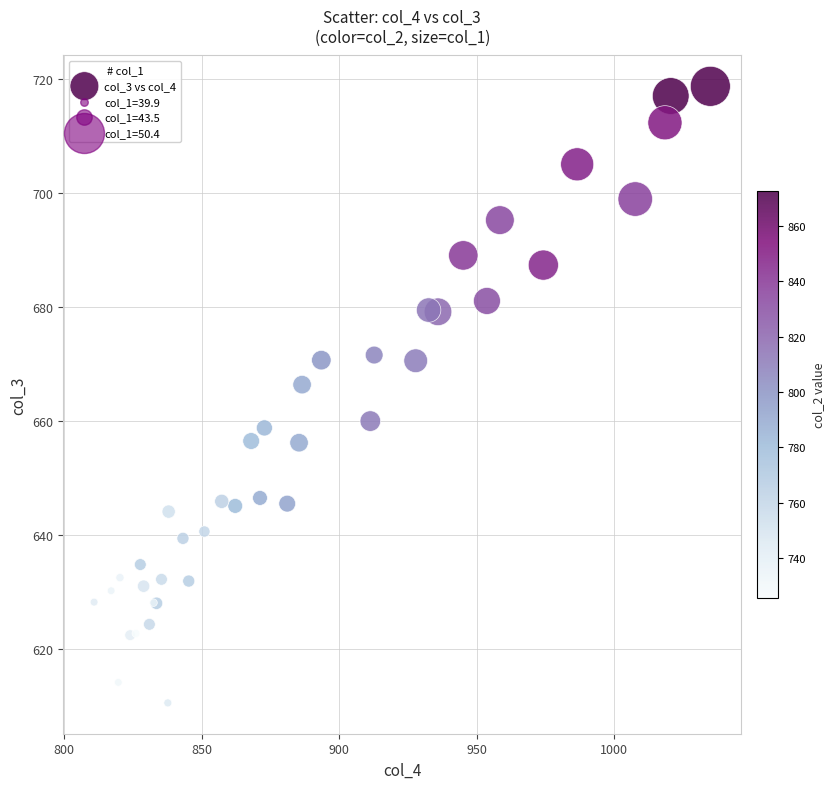

What Y value in the scatter plot is closest to 664?

666.4